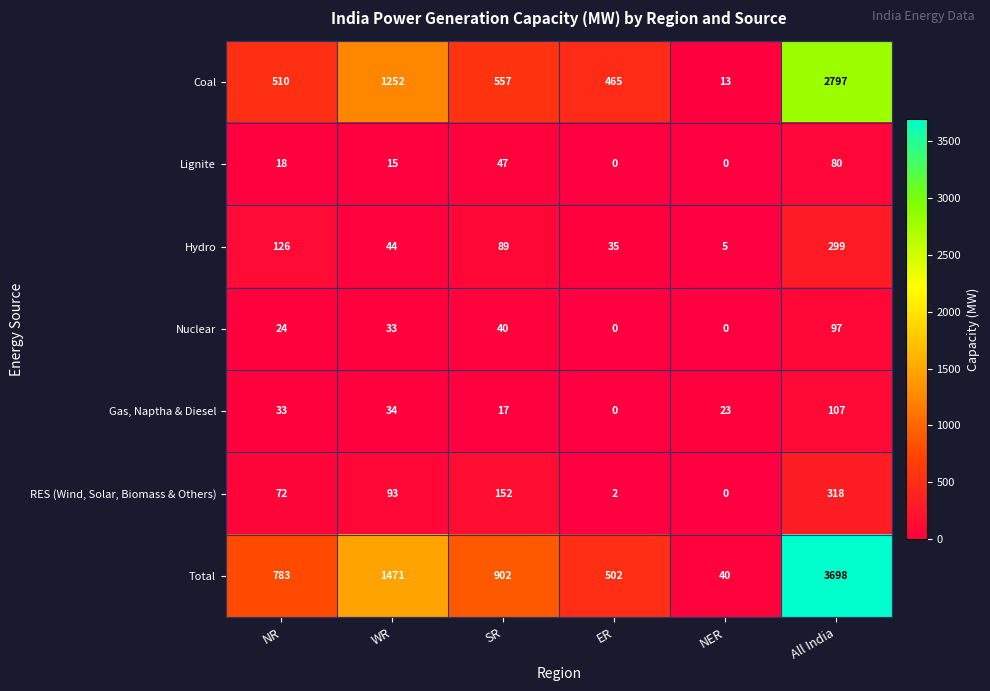

What is the greatest value displayed?

3698